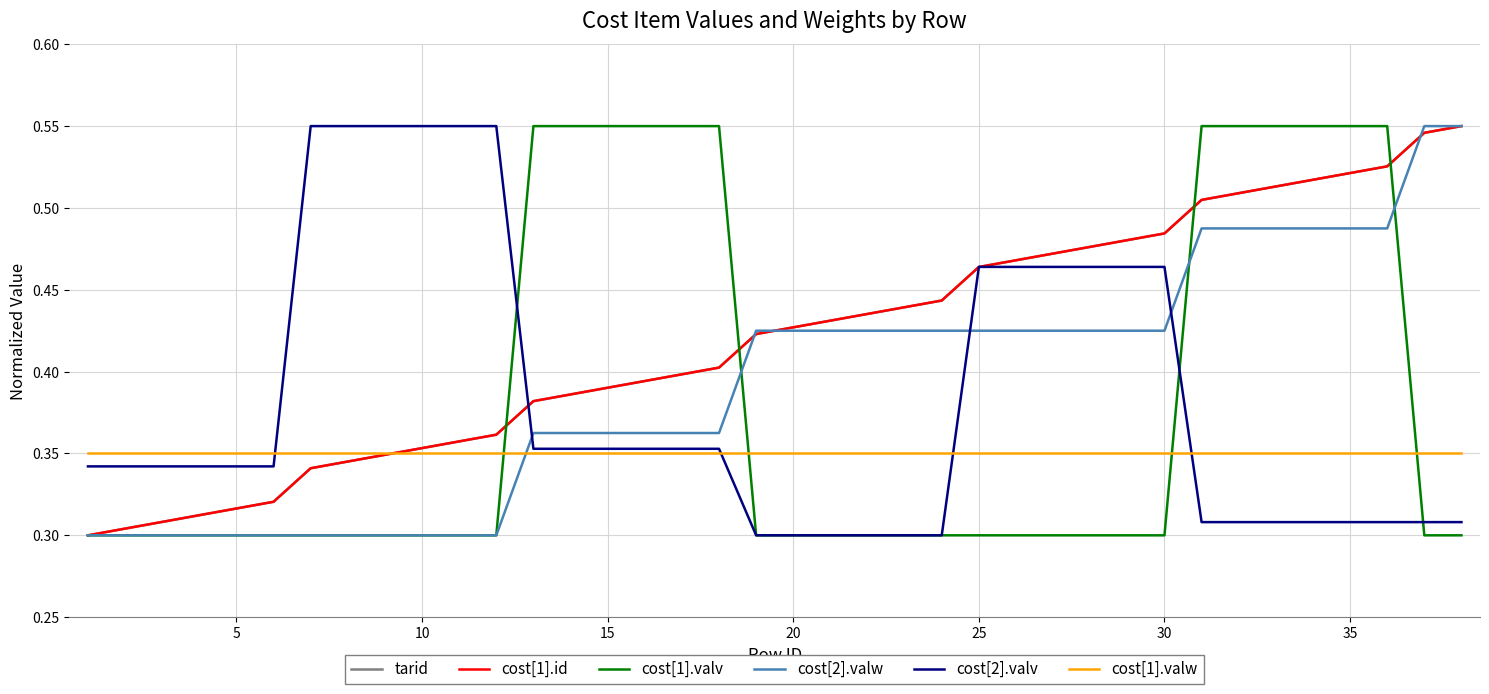

Is this an area chart (filled region under the line)?

No